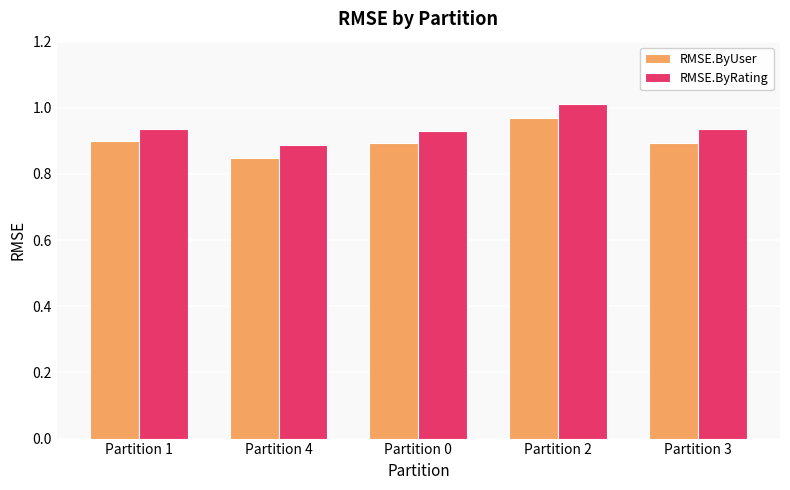

The value of RMSE.ByUser at Partition 0 is 0.9. True or false?

True